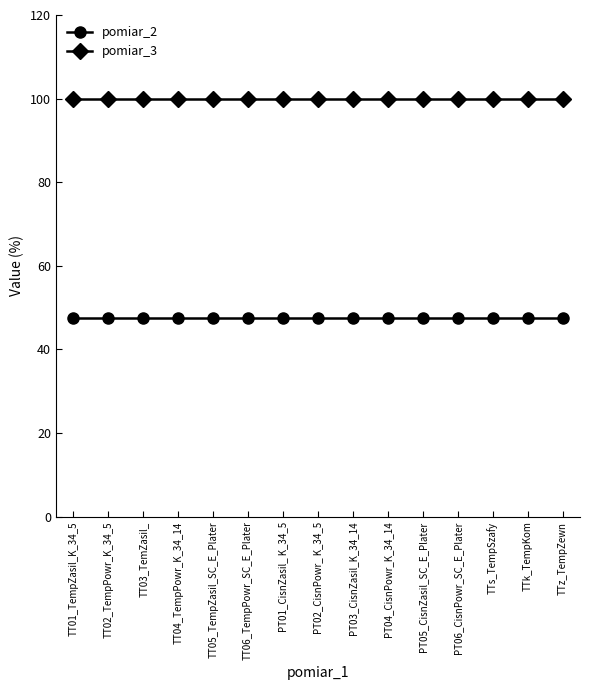

True or false: pomiar_2 and pomiar_3 intersect in this chart.

False